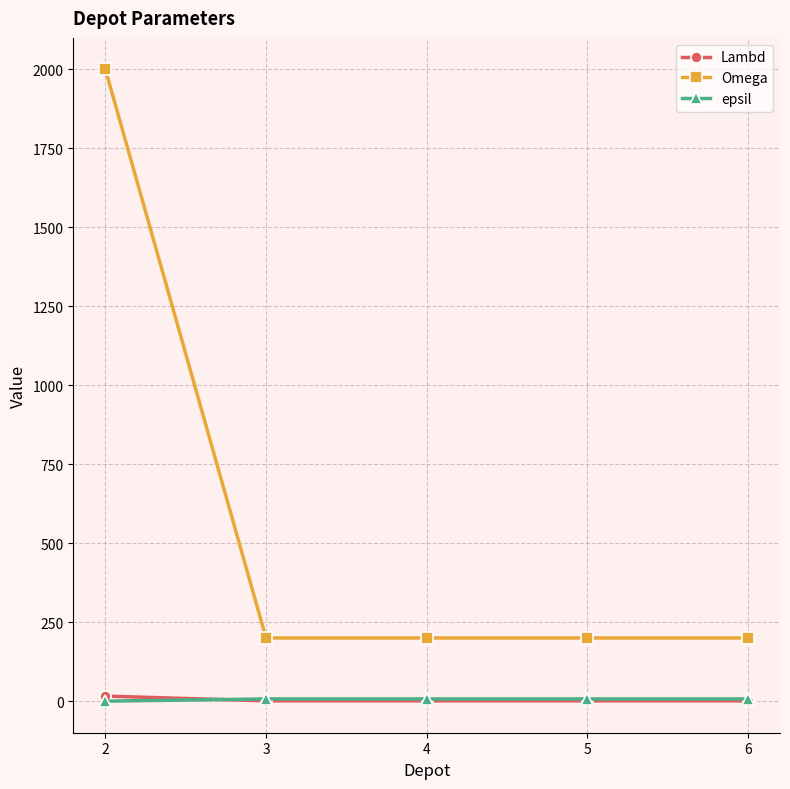

What is the lowest value of the Omega series?

200